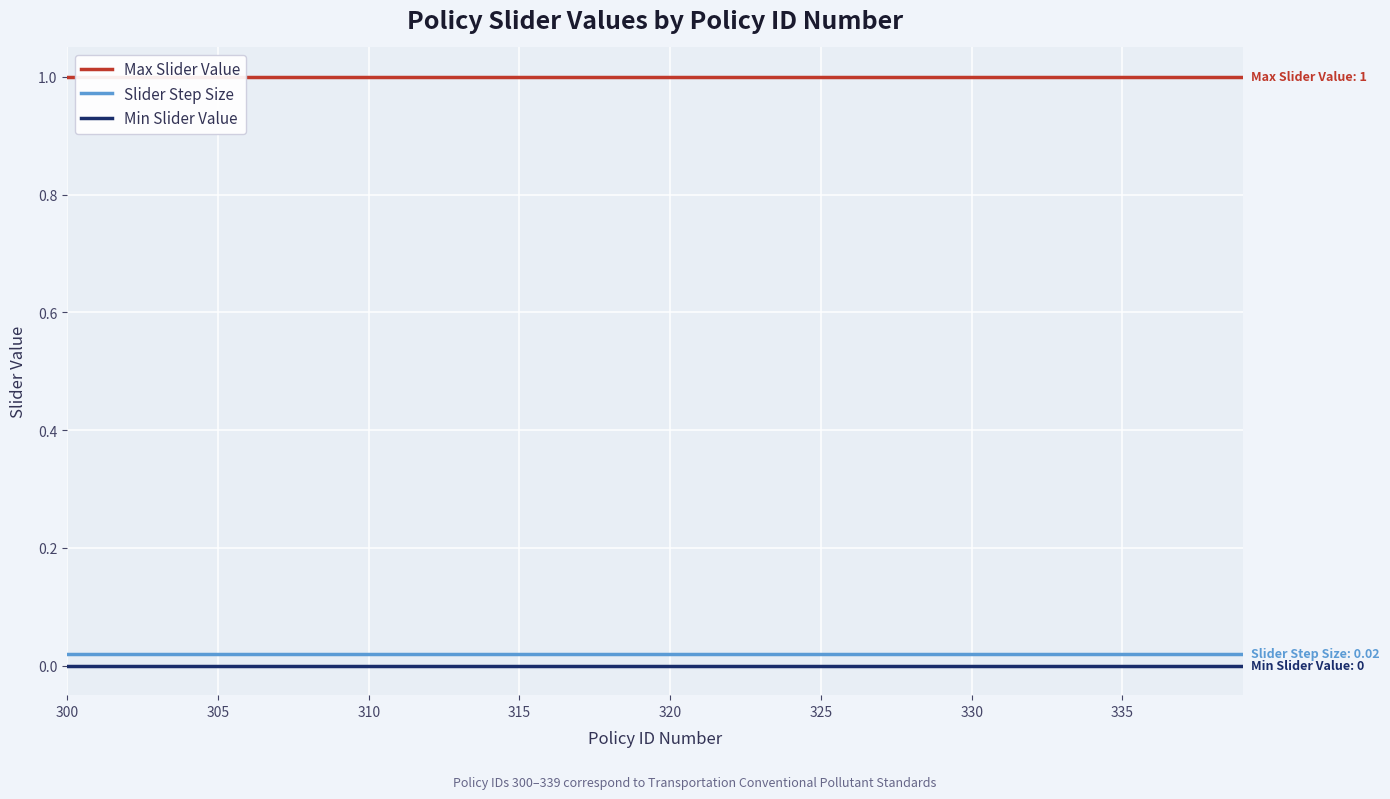

True or false: Slider Step Size and Min Slider Value intersect in this chart.

False